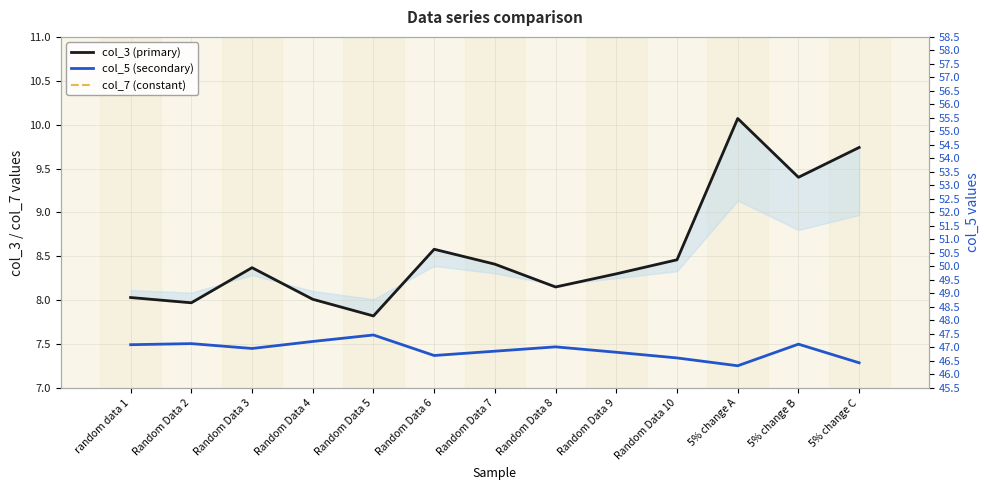

What is the sum of all col_7 (constant) values?

741.0